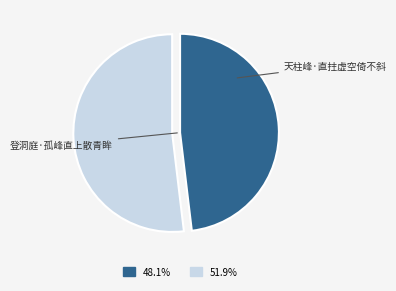

Count the number of slices in the pie.

2